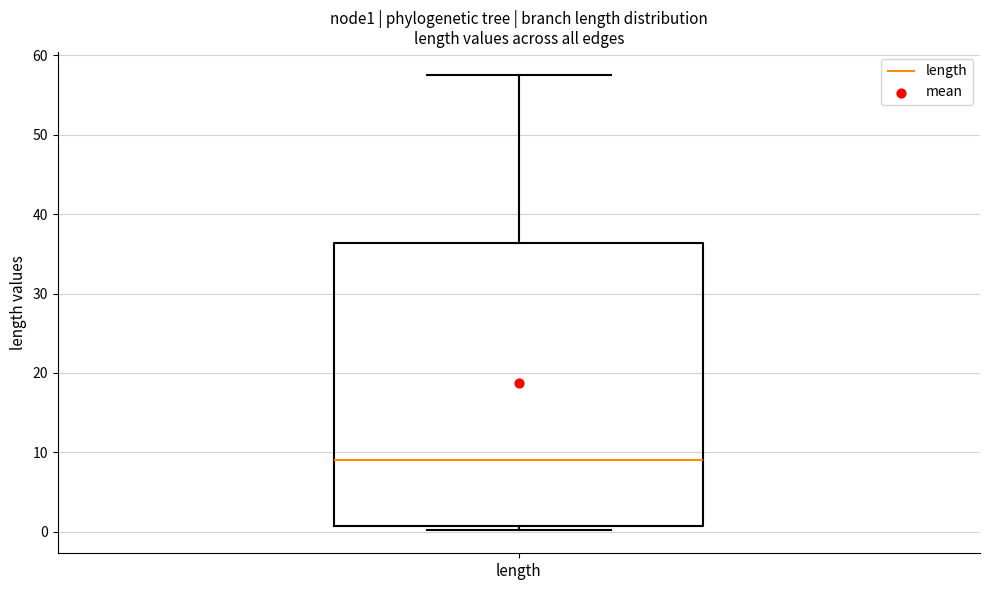

Transcribe this box plot: give where the median line is, the range the box spans, and where the two whiskers end, as read against the y-axis. The values are not printed on the chart, so give them approximately, as read against the axis.

median 9, box 1 to 36, whiskers 0 to 58